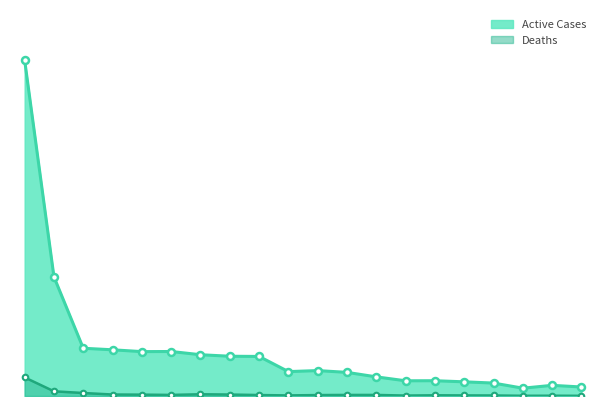

What is the label of the 13th point from the left?

Washington